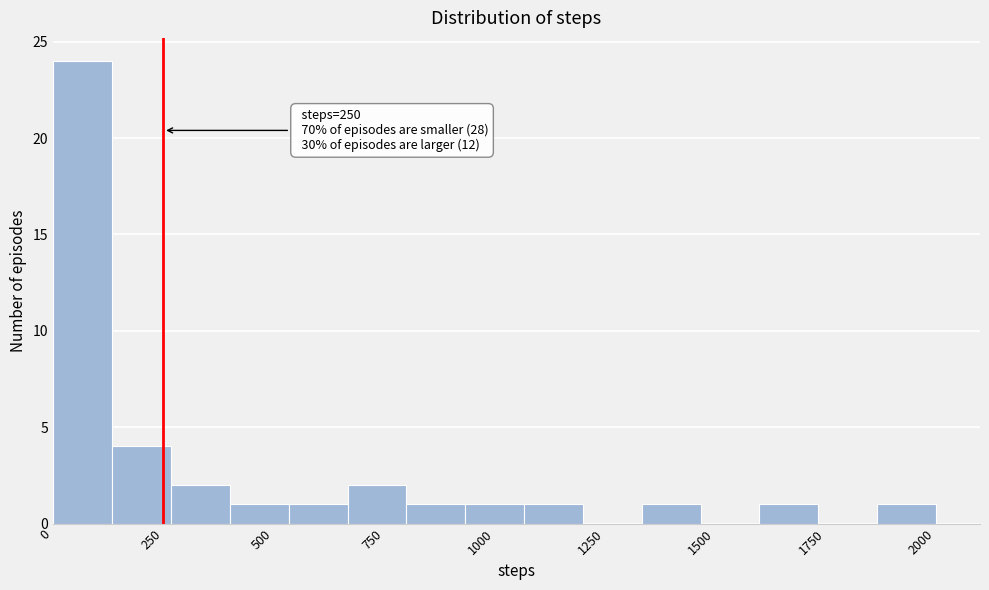

Read against the x-axis, roughly where is the centre of the tallest bar?

50